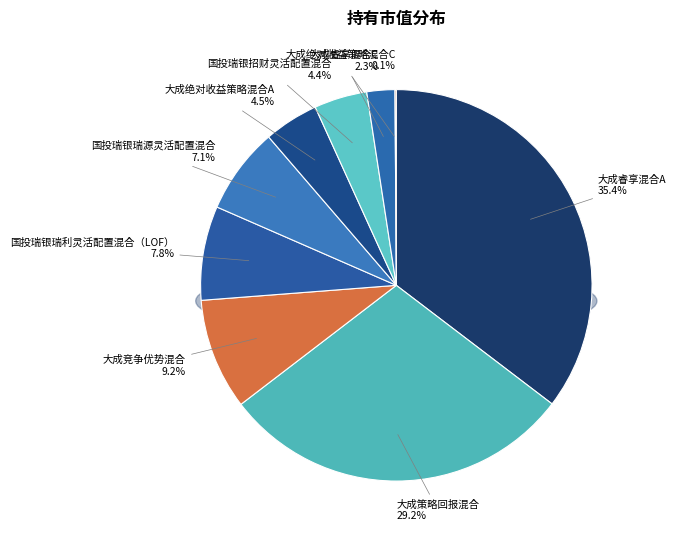

How many slices are in this pie chart?

9